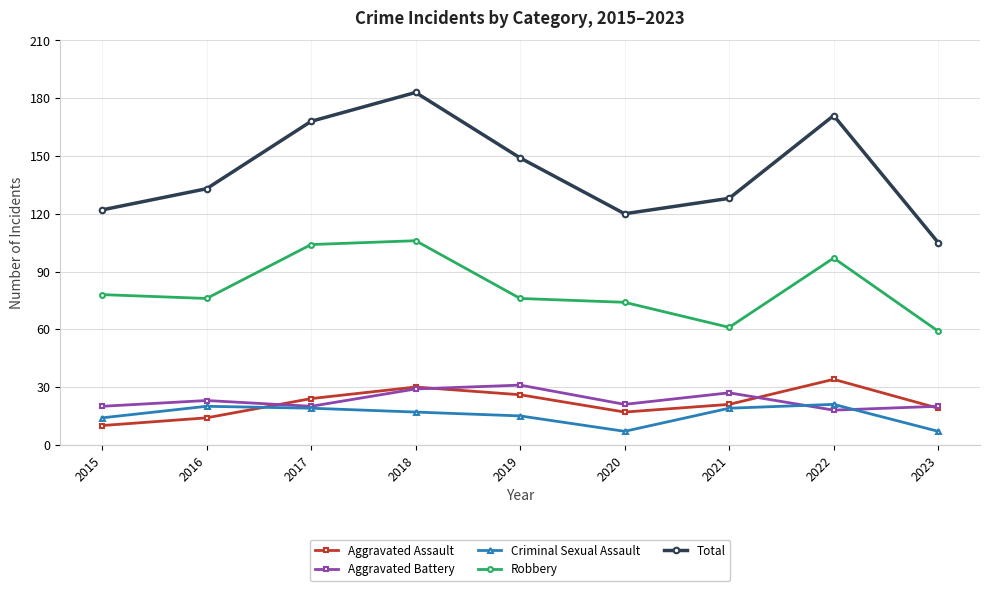

Is this an area chart (filled region under the line)?

No